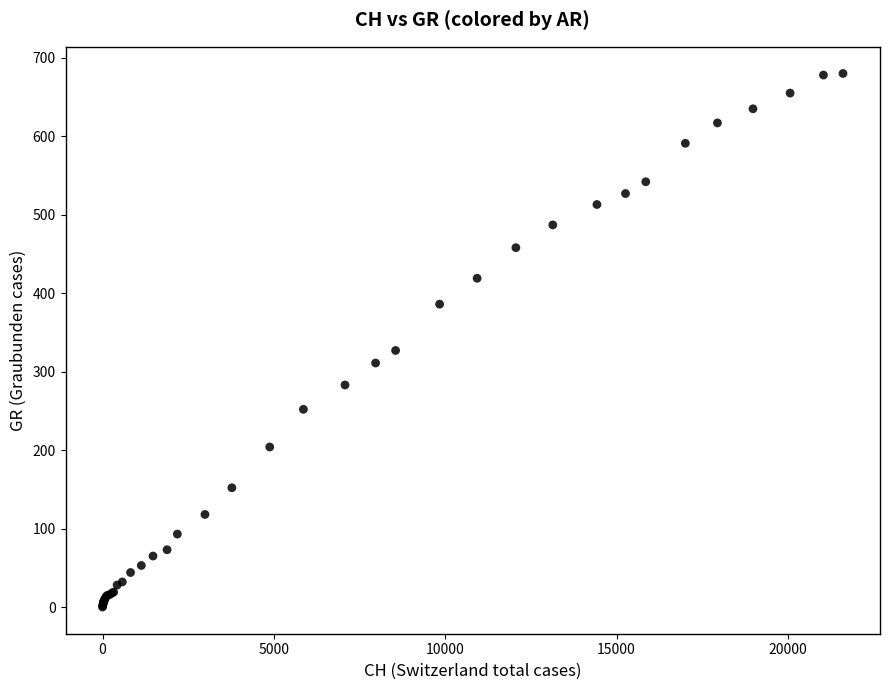

What Y value in the scatter plot is closest to 340?

327